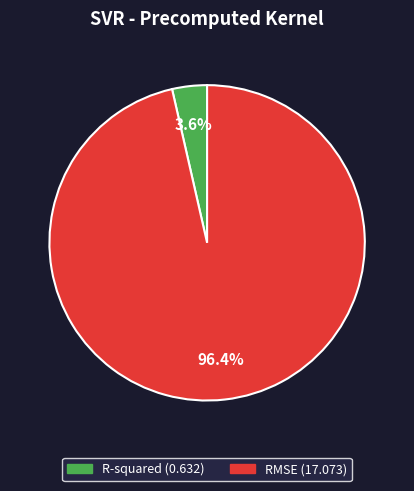

Is it true that R-squared is 18% of the pie?

False